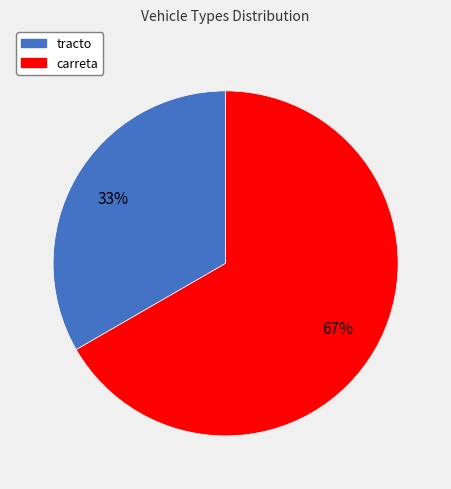

Combined, do carreta and tracto account for over 50%?

Yes